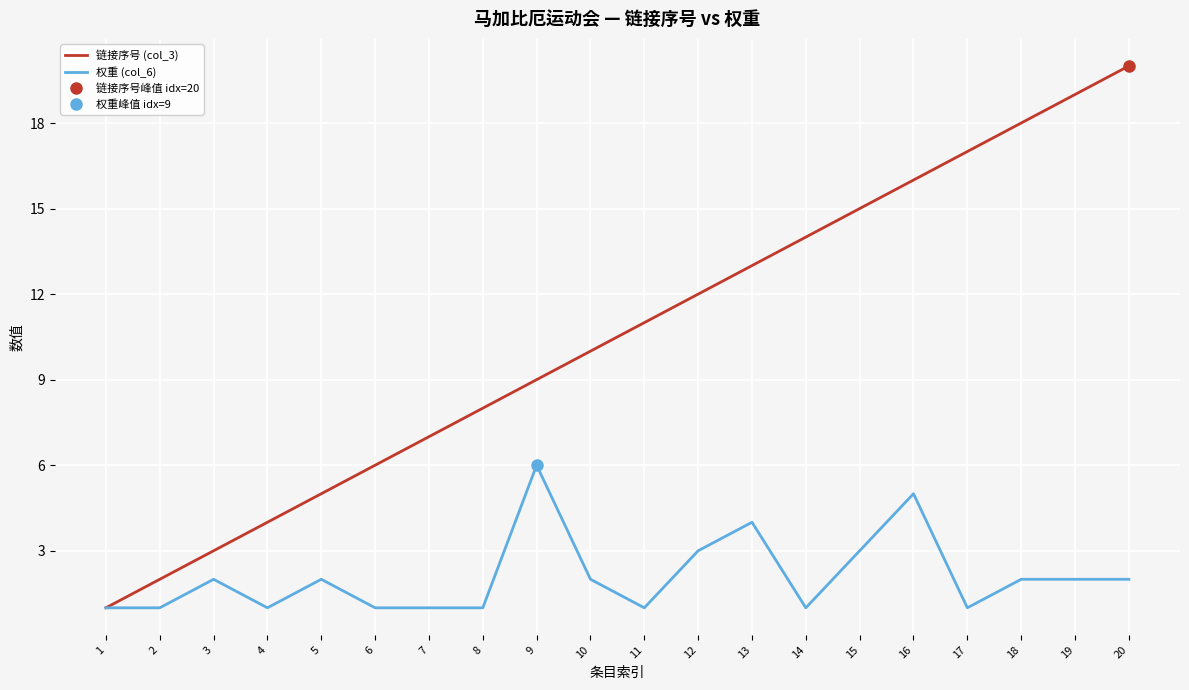

The value of 权重 (col_6) at 16 is 5. True or false?

True